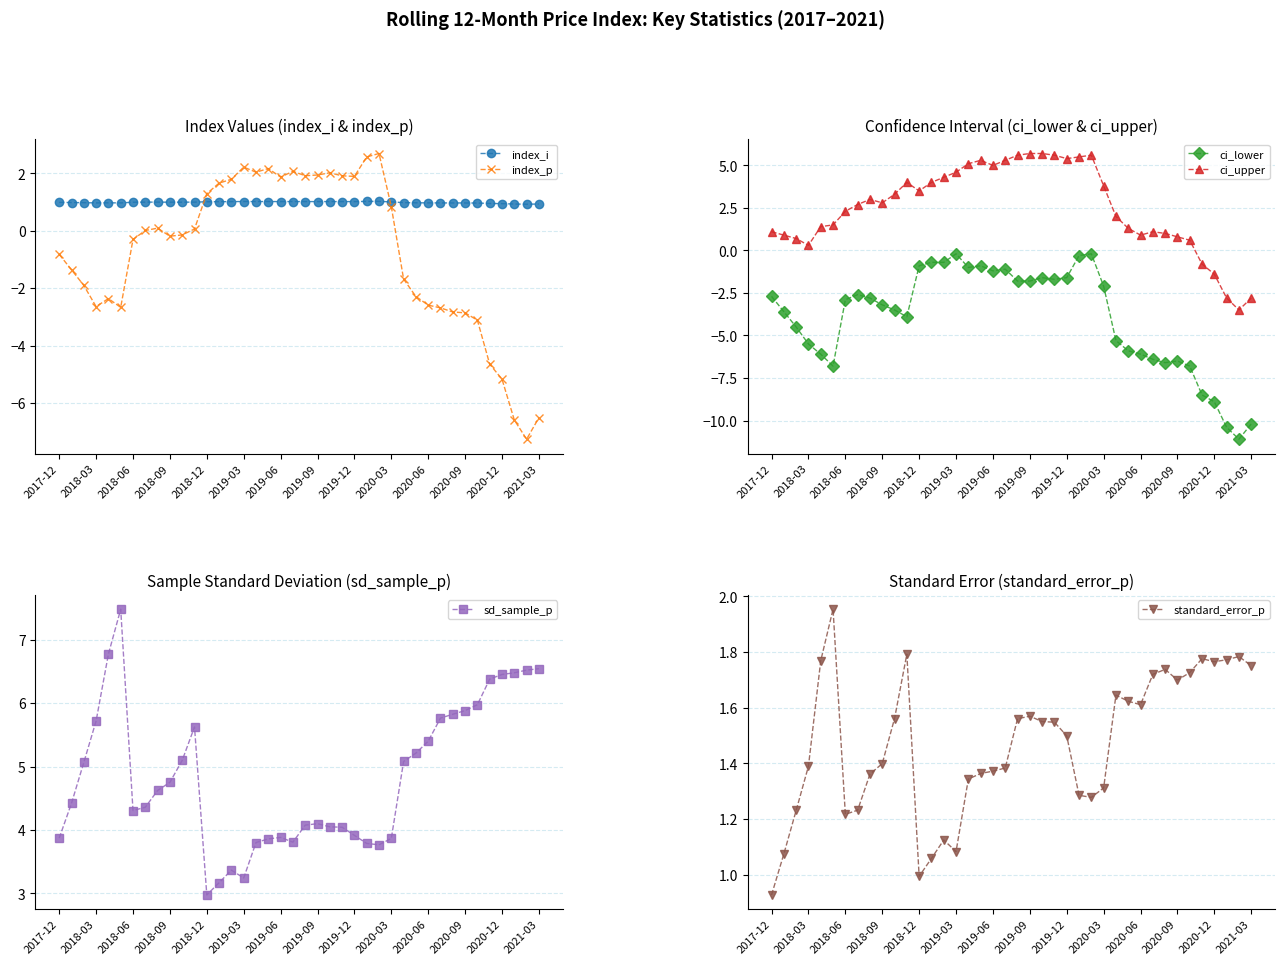

The ci_upper series shows 2.8 at 2018-09. True or false?

True